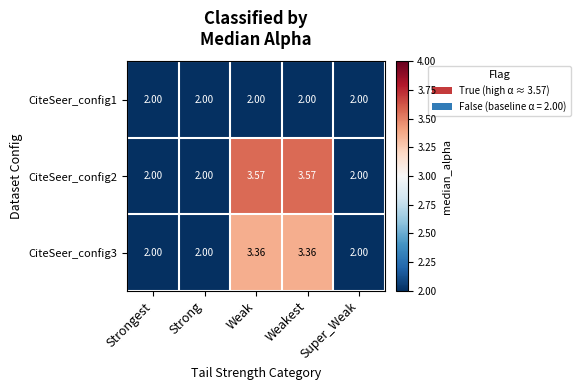

Is the value of CiteSeer_config2 at Strong greater than the value of CiteSeer_config3 at Weakest?

No